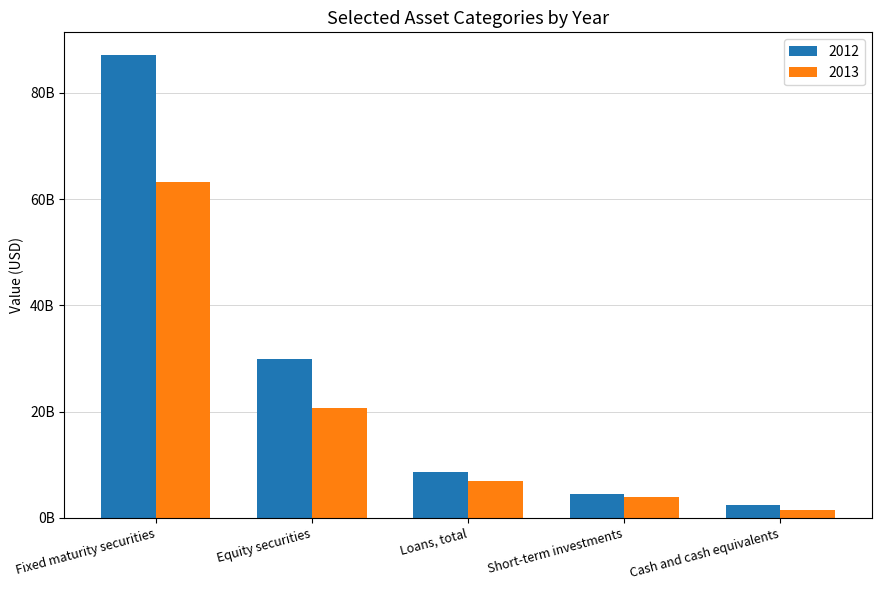

Are the bars grouped side by side (vs. stacked)?

Yes